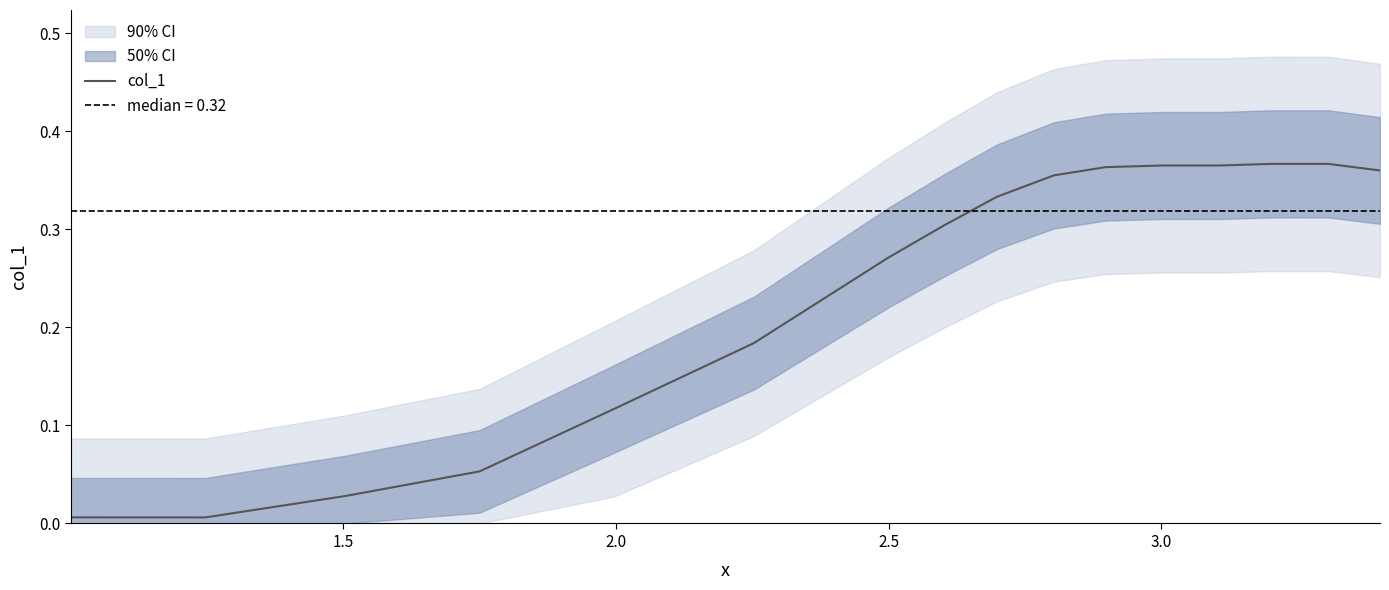

Where is the data nearest to the value 0?

1.5